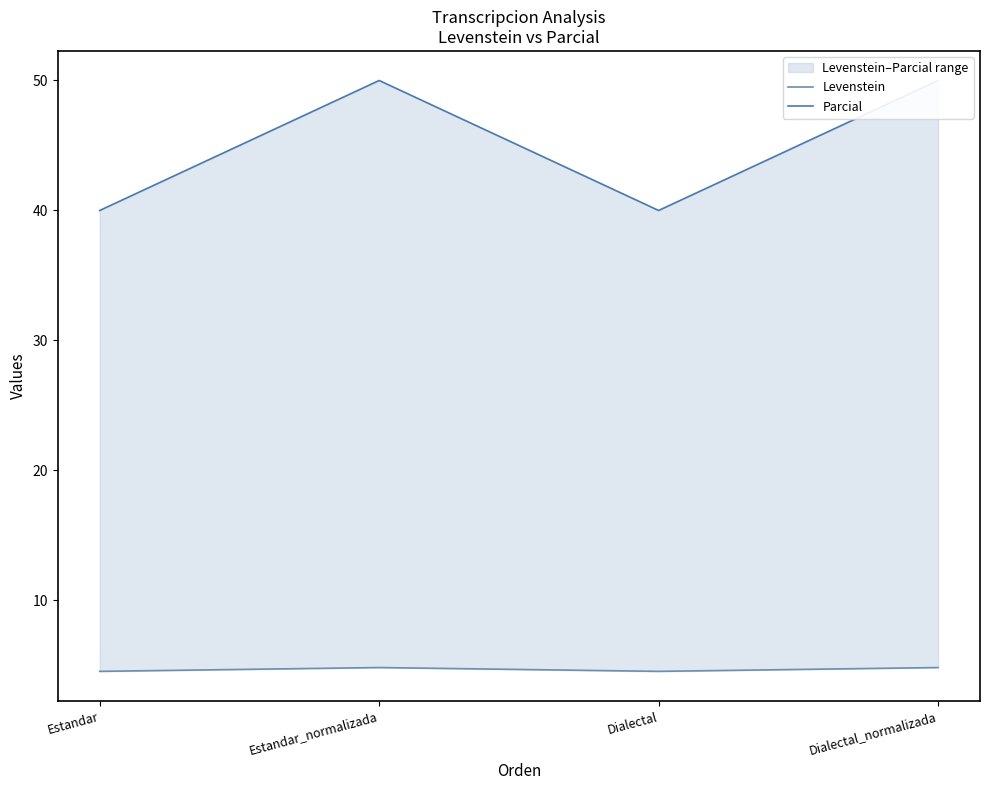

Which series has the largest total across all categories?

Parcial